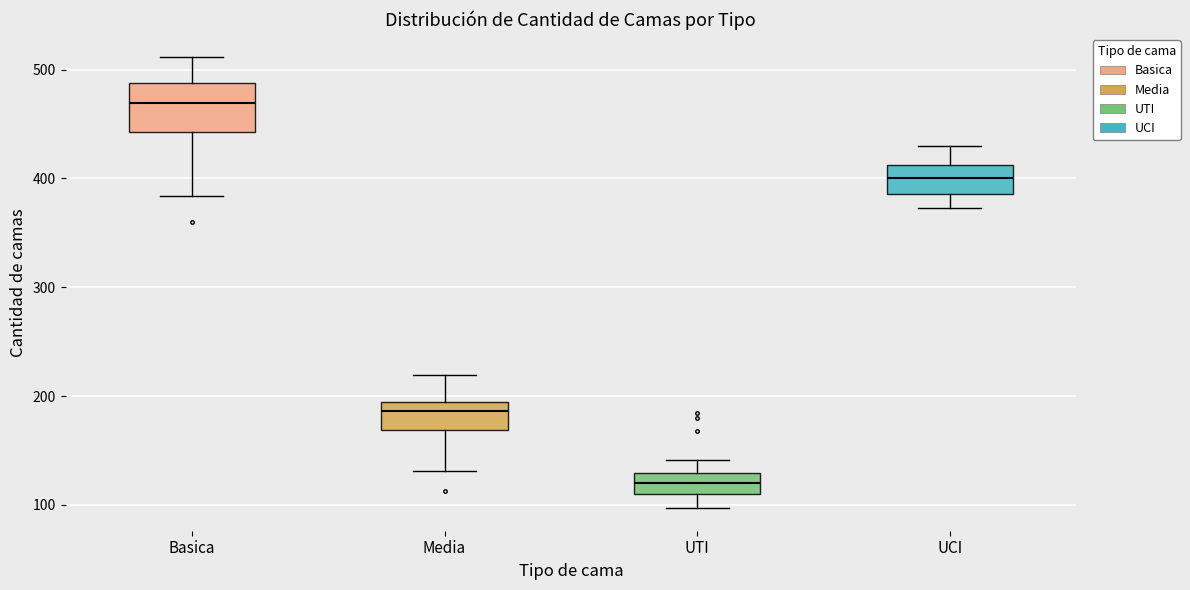

Reading left to right, read every box against the y-axis: the position of its median line, the range the box covers, and the ends of its whiskers. The values are not printed on the chart, so give them approximately, as read against the axis.

Basica: median 470, box 440 to 490, whiskers 380 to 510
Media: median 190 (just below the box's upper edge), box 170 to 190, whiskers 130 to 220
UTI: median 120, box 110 to 130, whiskers 100 to 140
UCI: median 400, box 390 to 410, whiskers 370 to 430